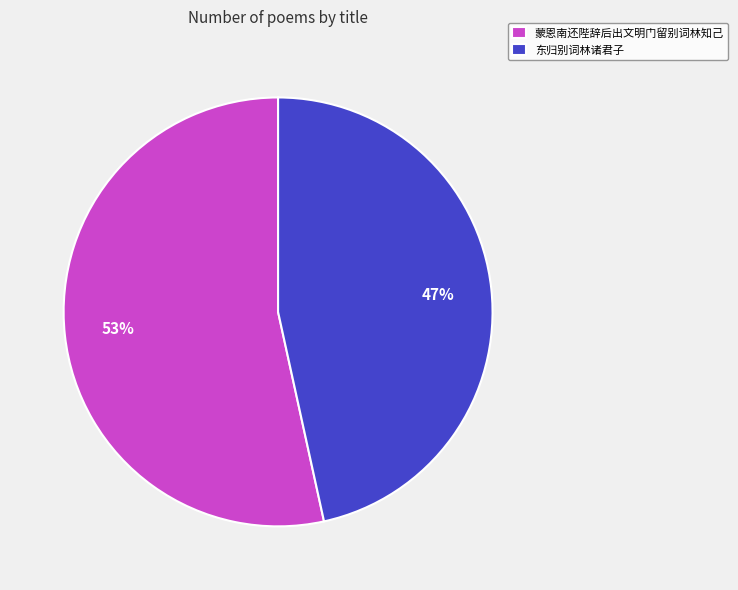

To the nearest percent, what is the combined percentage of 蒙恩南还陛辞后出文明门留别词林知己 and 东归别词林诸君子?

100%